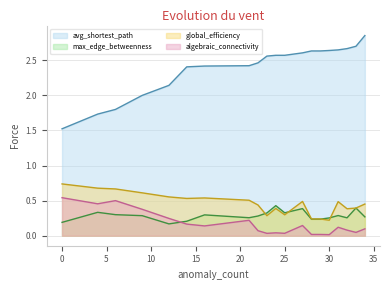

What are all the series names shown in the legend?

avg_shortest_path, max_edge_betweenness, global_efficiency, algebraic_connectivity